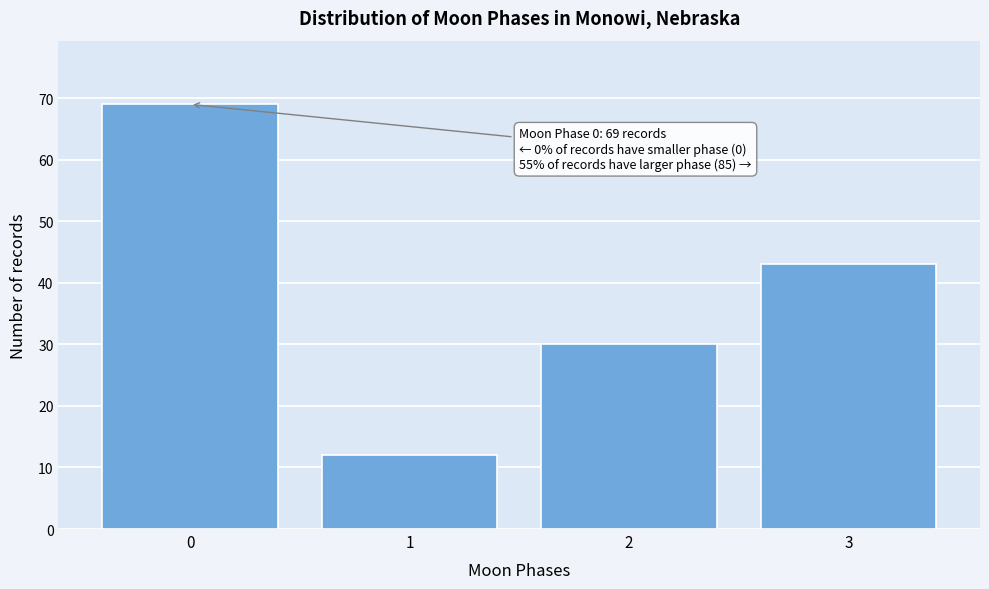

Reading left to right, transcribe all the data shown in this chart.

0=69	1=12	2=30	3=43